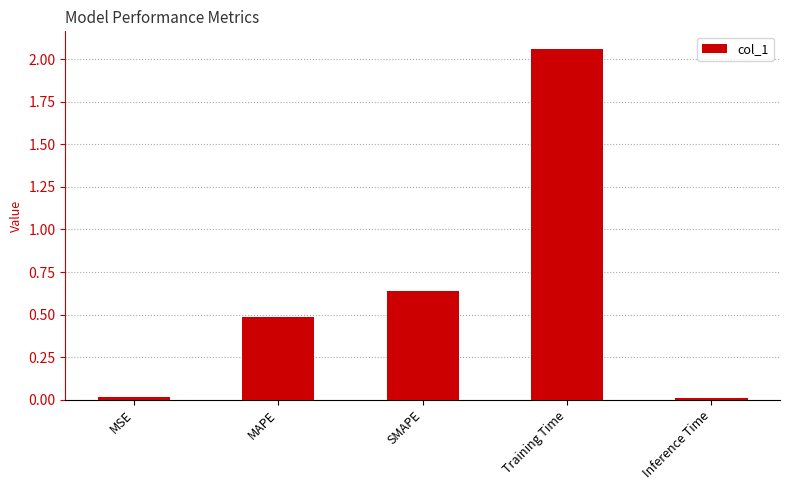

What is the difference between the maximum and second lowest values?

2.0